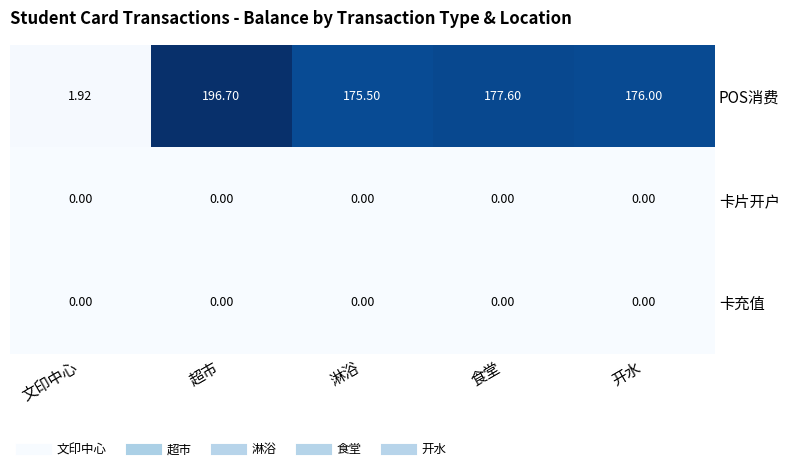

Is the value of POS消费 at 食堂 greater than the value of 卡片开户 at 开水?

Yes